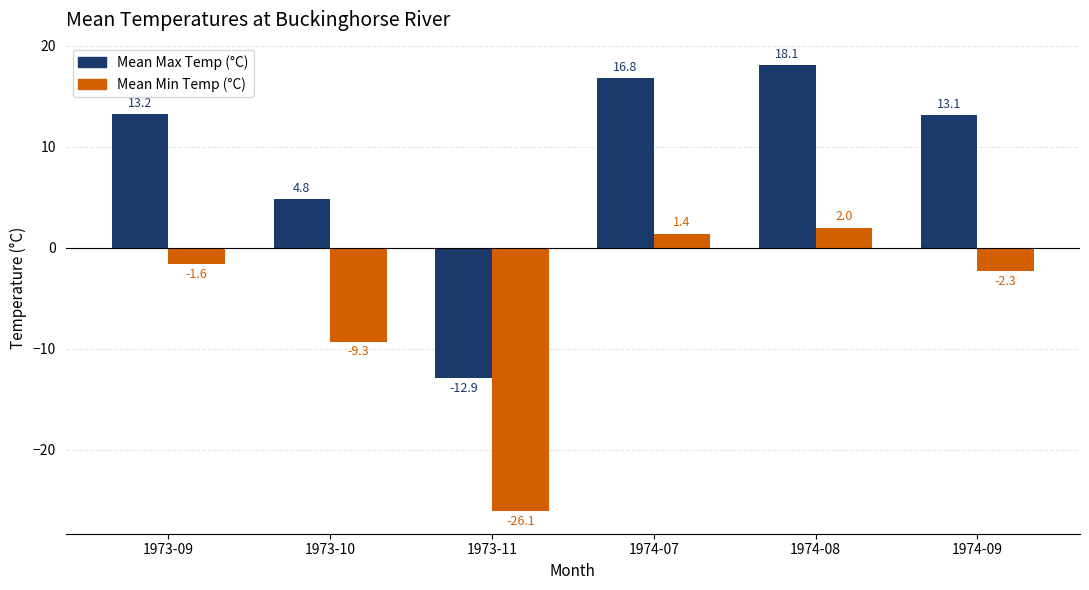

Which label corresponds to the smallest value in the chart?

1973-11